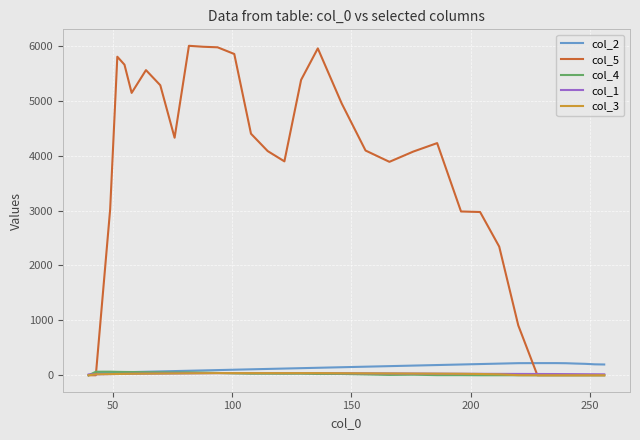

What is the difference between the second highest and minimum values in the col_2 series?

221.0